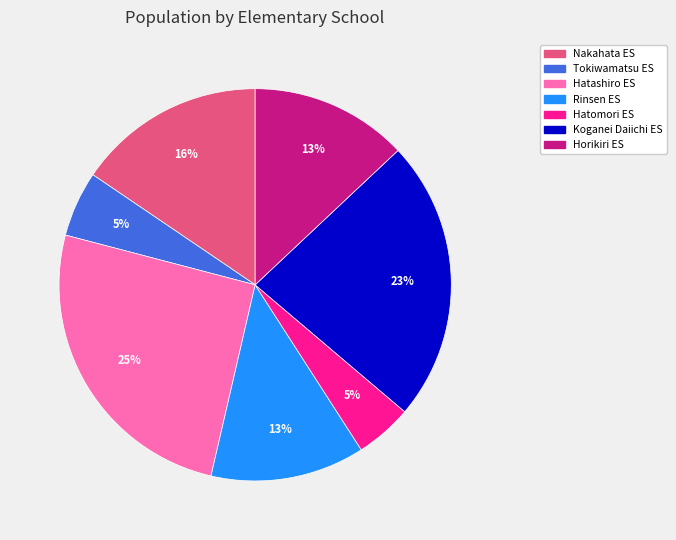

To the nearest percent, what is the average slice percentage?

14%